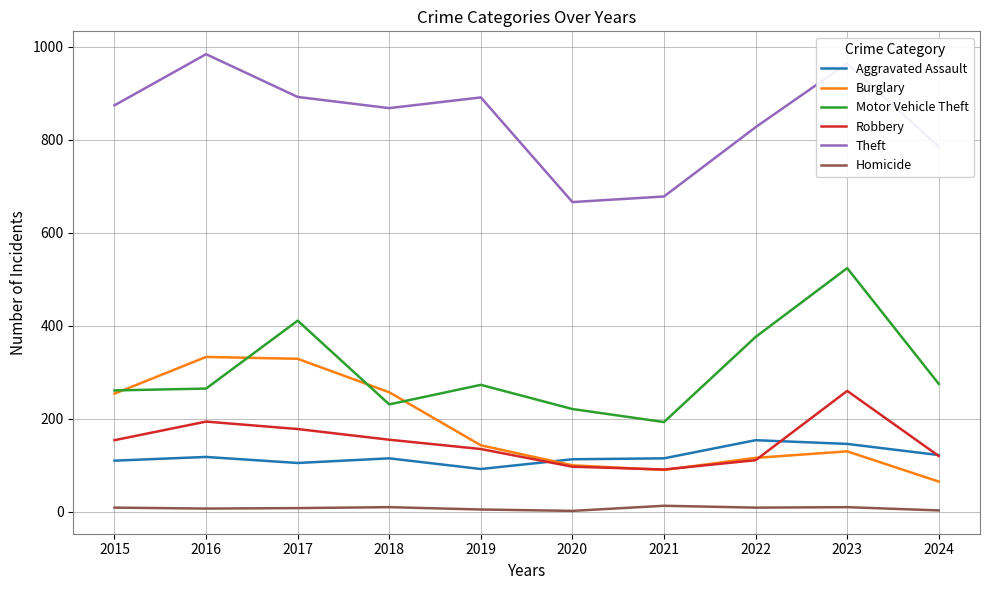

True or false: Burglary and Homicide intersect in this chart.

False